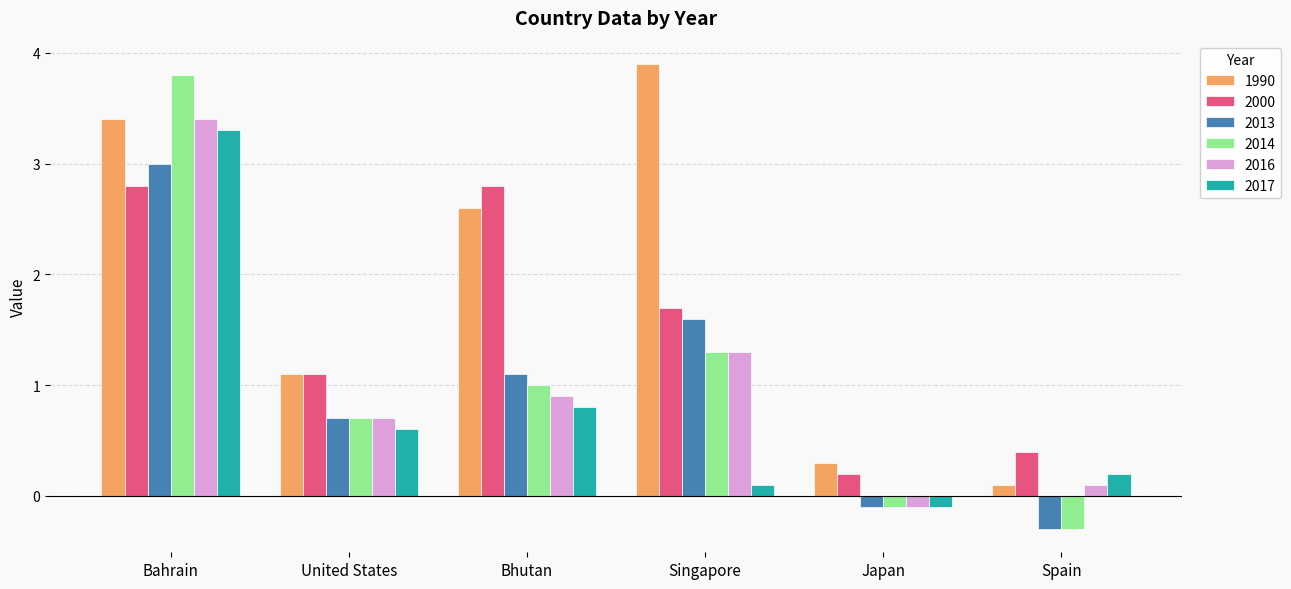

List the labels in order of 2016 value, smallest first.

Japan, Spain, United States, Bhutan, Singapore, Bahrain